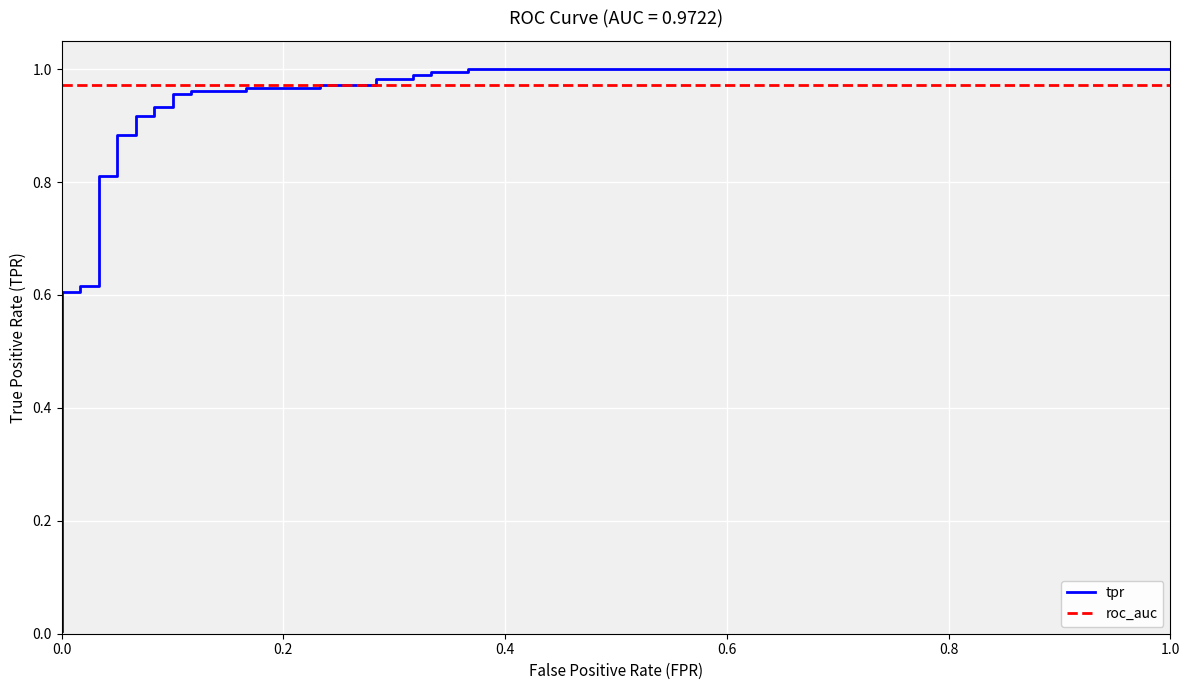

Rank the series by their maximum value, from highest to lowest.

tpr, roc_auc